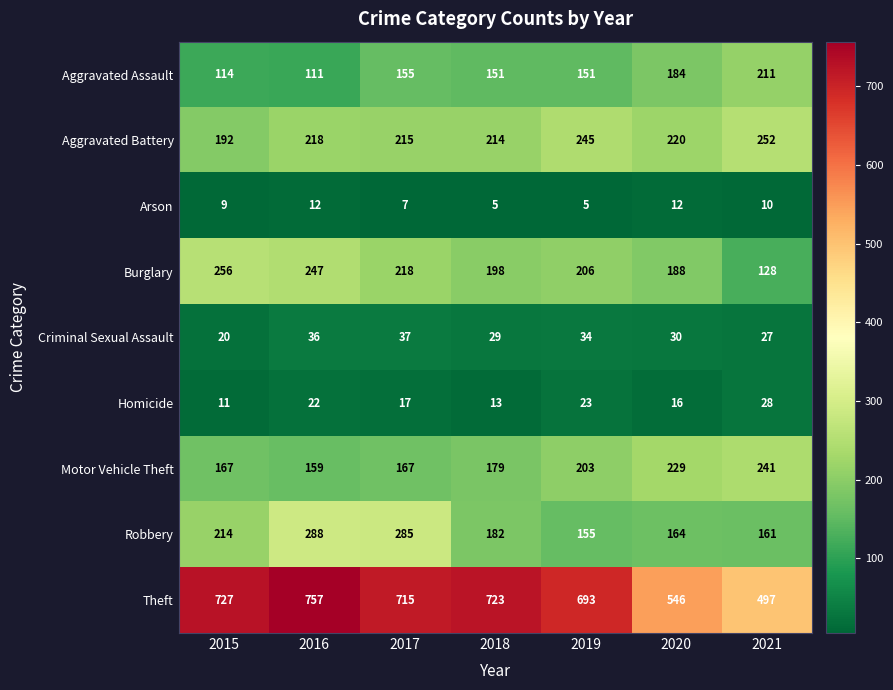

What is the approximate value of Theft at 2020?

546